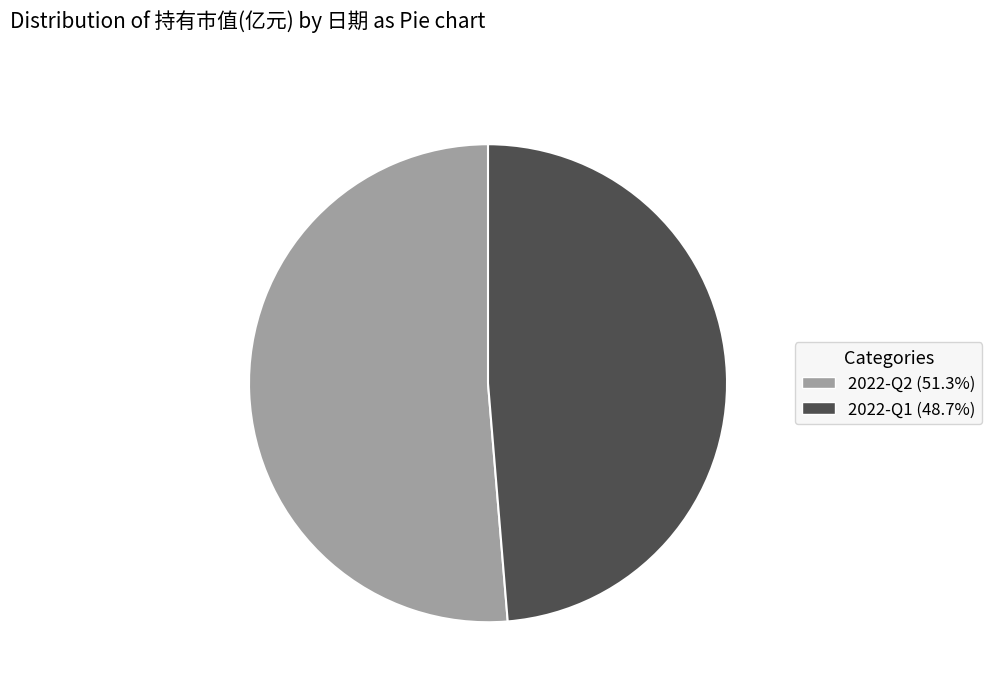

Between 2022-Q2 and 2022-Q1, which is larger?

2022-Q2